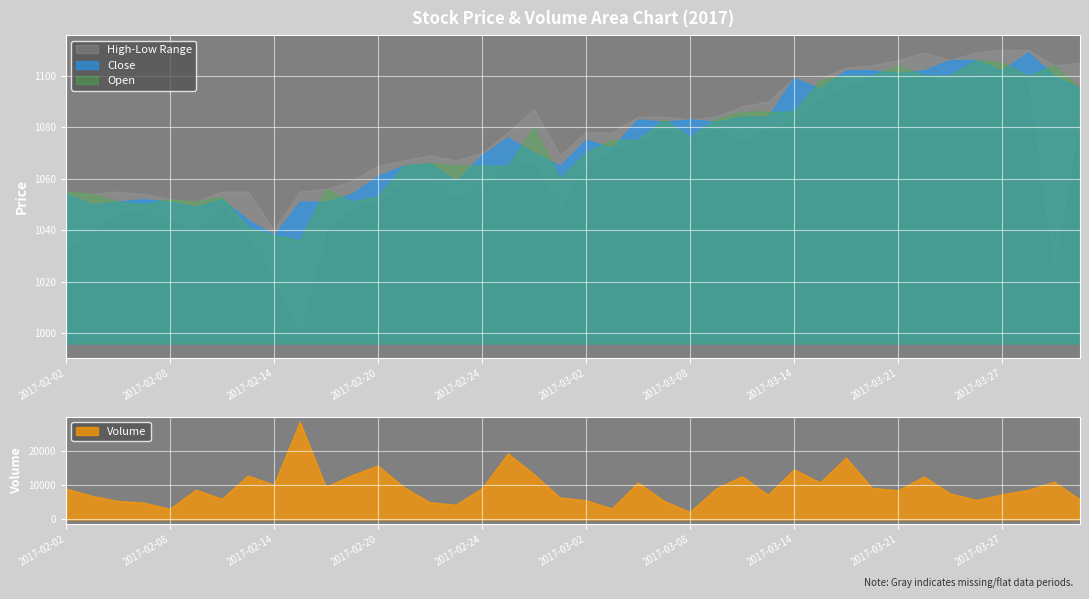

At which label does Volume reach its minimum?

2017-03-08